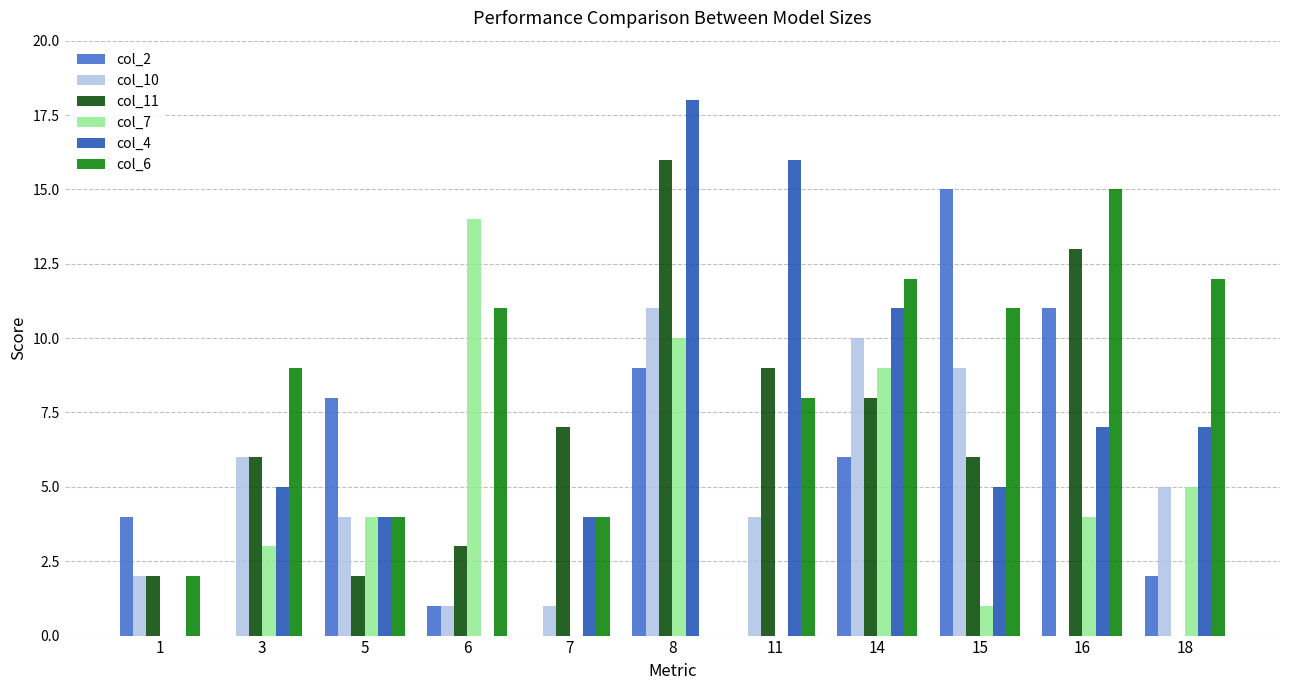

At which category is the sum across all series the highest?

8